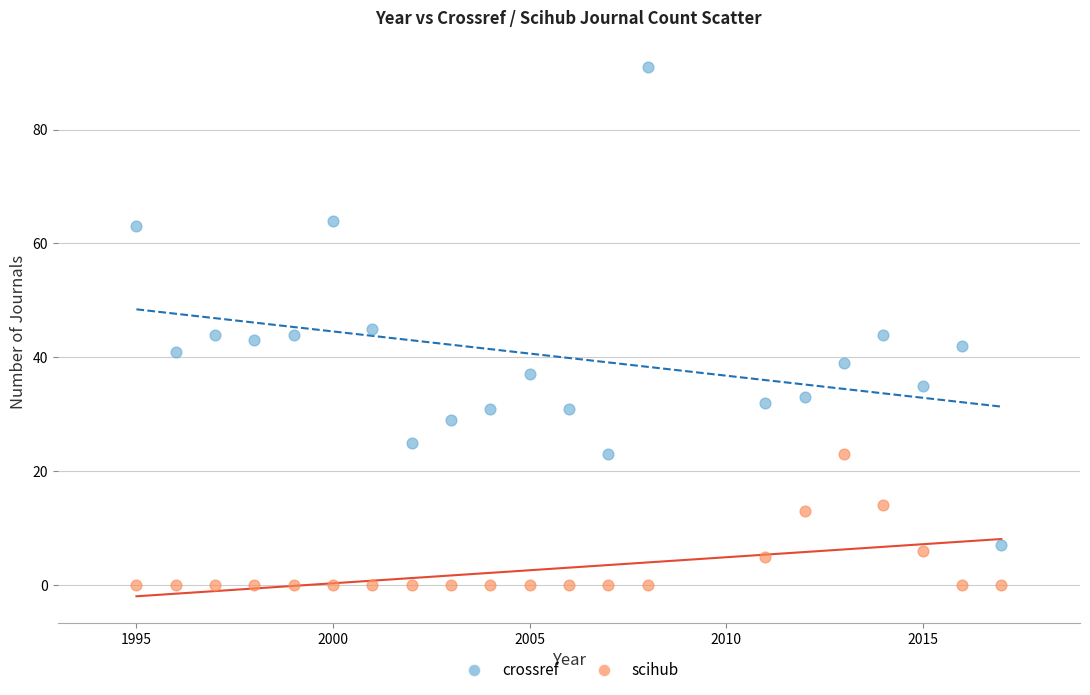

What are all the series names shown in the legend?

crossref, scihub